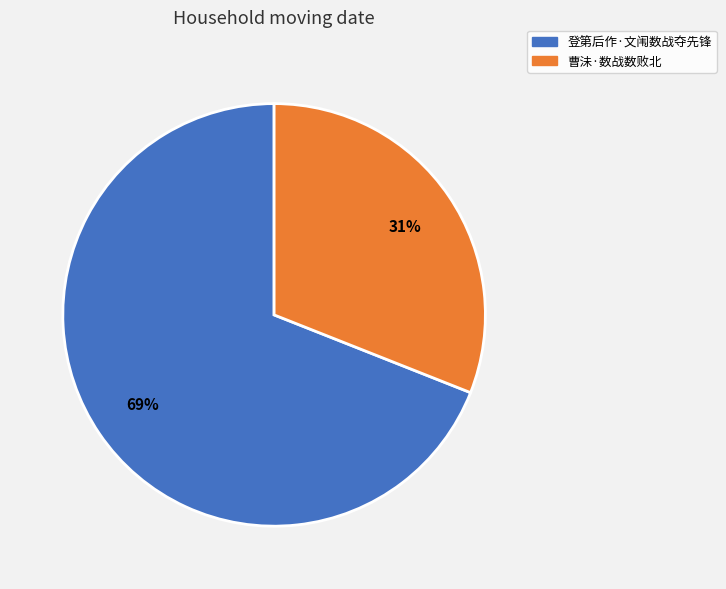

Which category has the biggest portion of the pie?

登第后作·文闱数战夺先锋